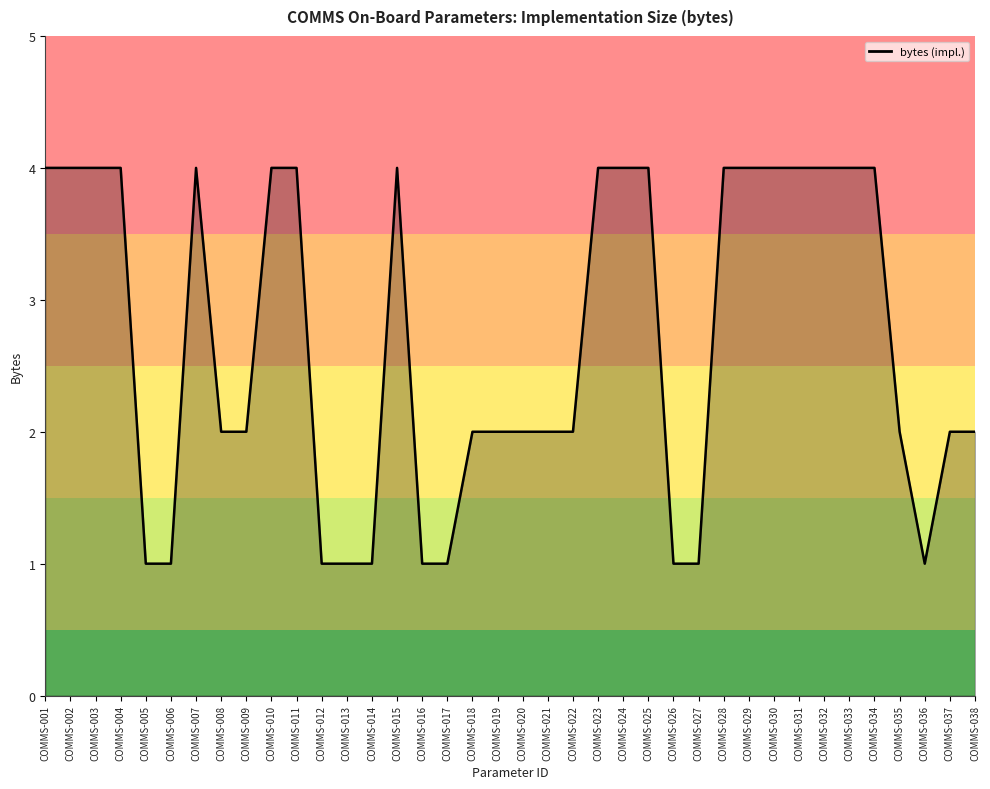

Is this an area chart (filled region under the line)?

No